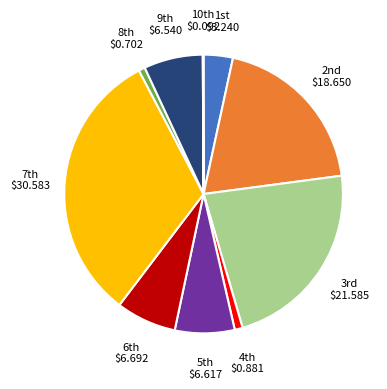

Is there any slice that represents more than half of the pie?

No